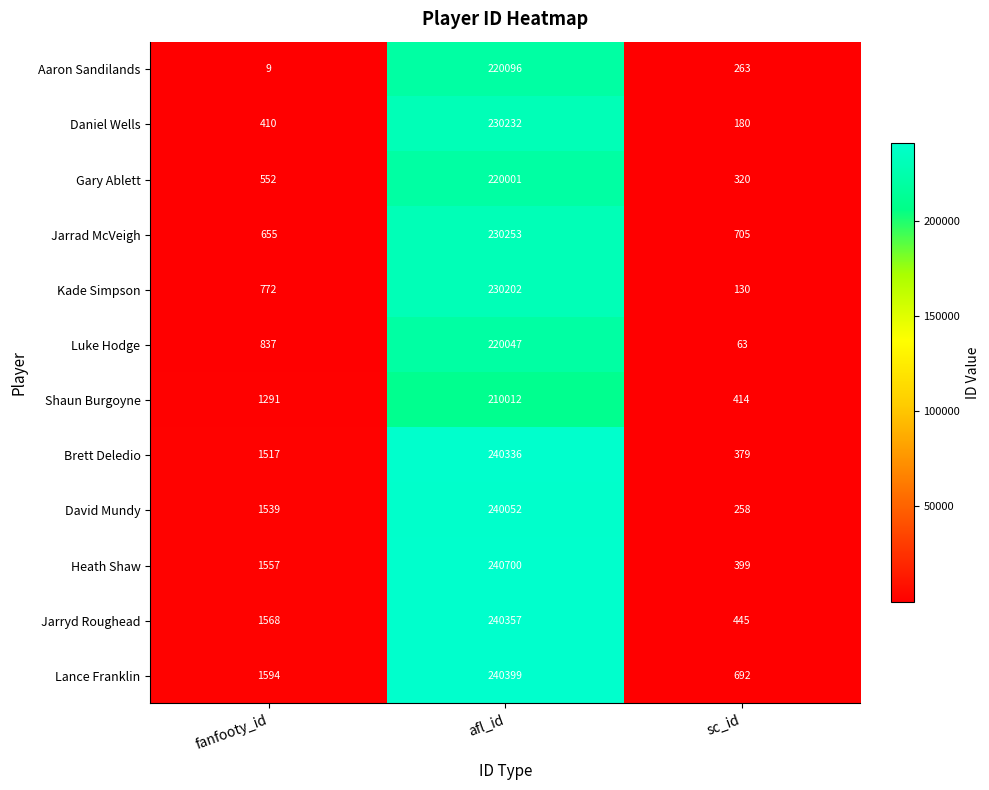

At how many categories does at least one series exceed 44986?

1